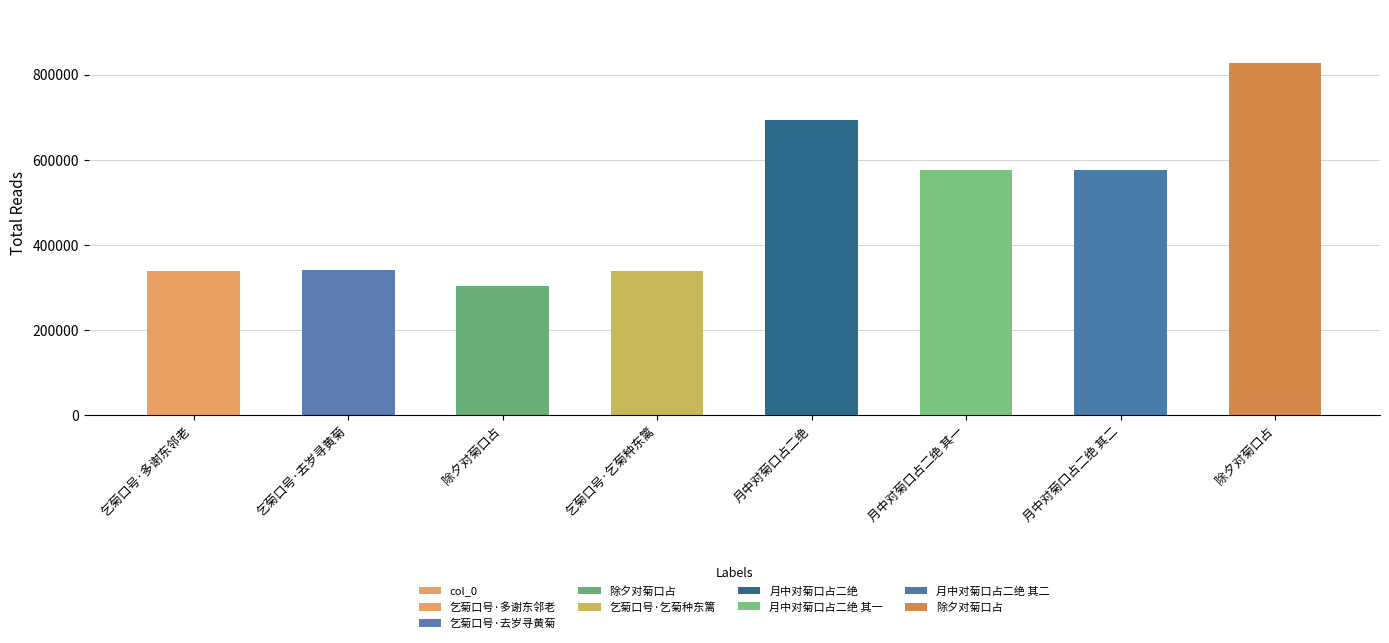

The chart shows a value of 575162 at 月中对菊口占二绝 其一. True or false?

True